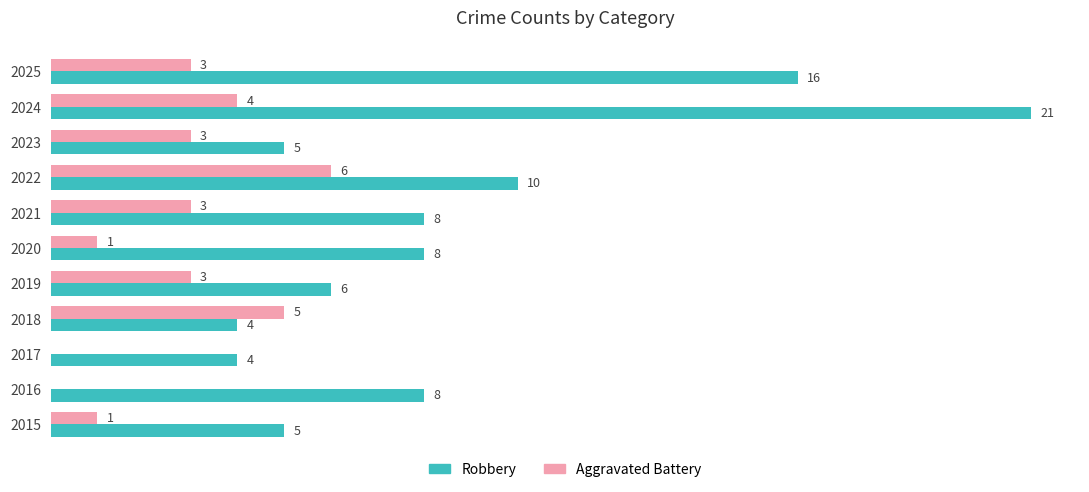

Which series changed the most between 2018 and 2024?

Robbery